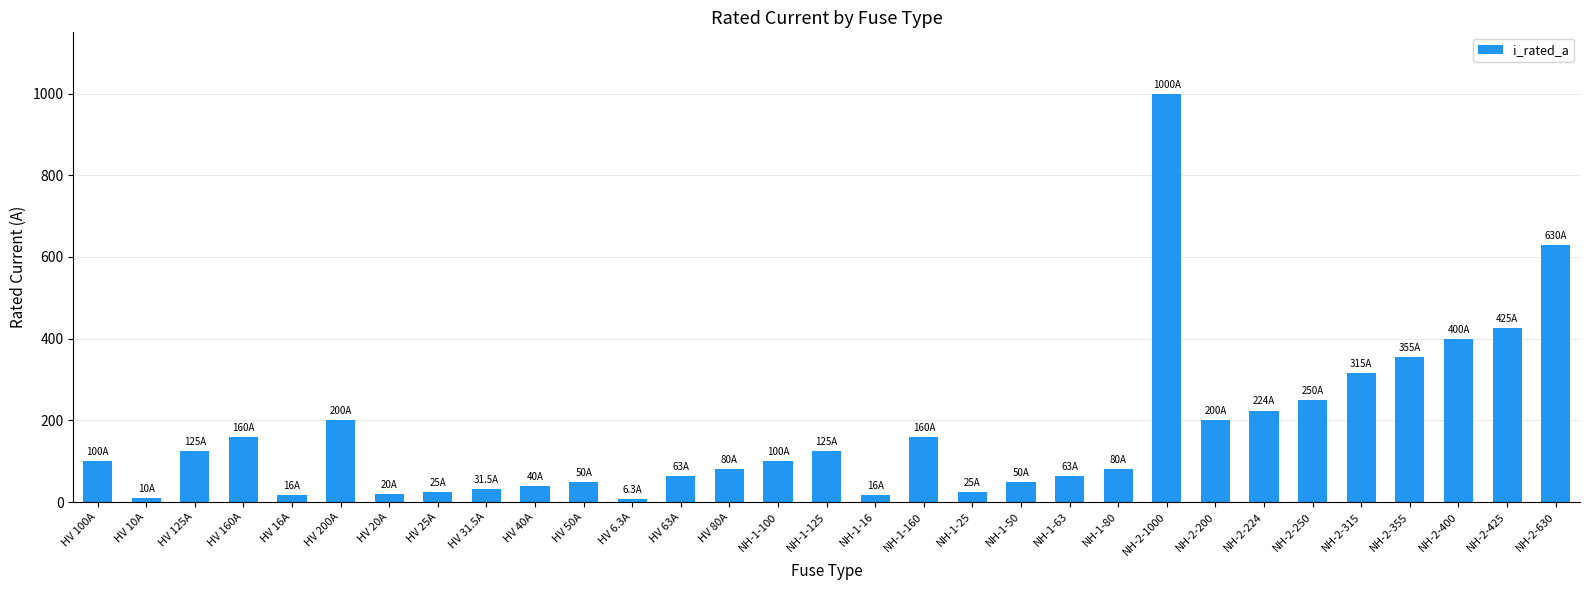

What is the label of the 14th bar from the right?

NH-1-160